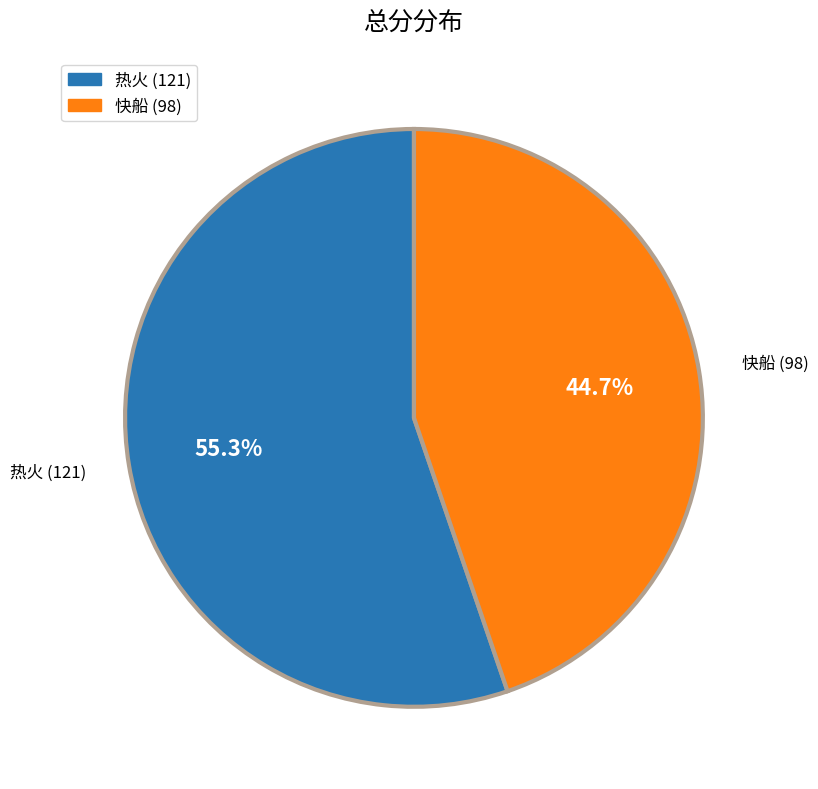

What is the total percentage of 热火 (121) and 快船 (98)?

100.0%